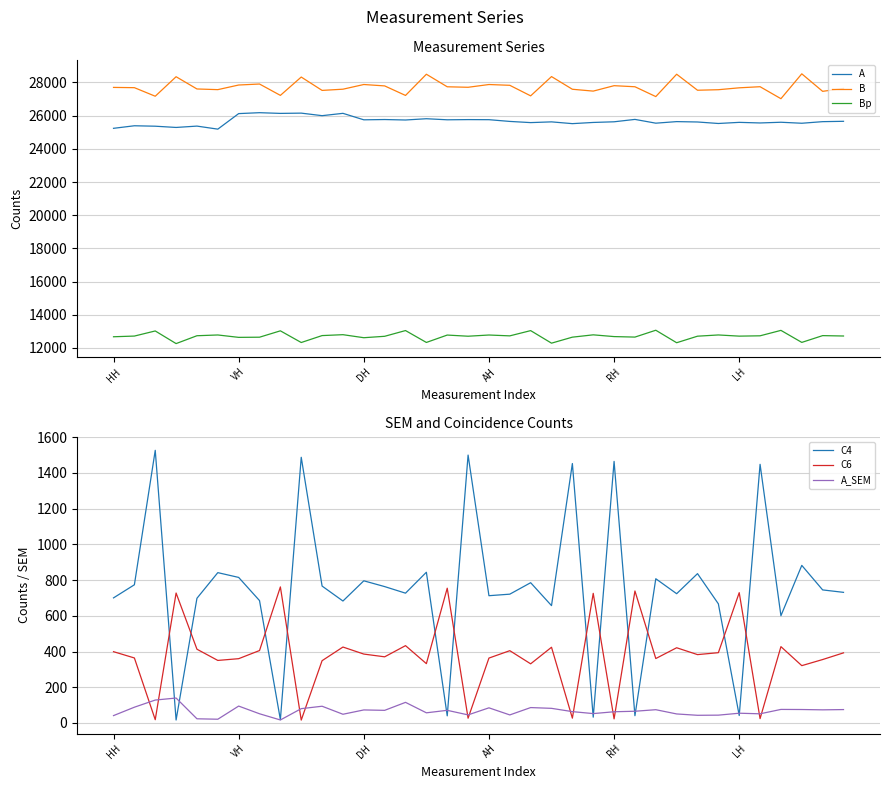

What is the value of the Bp point at the 6th from the left?

12783.4